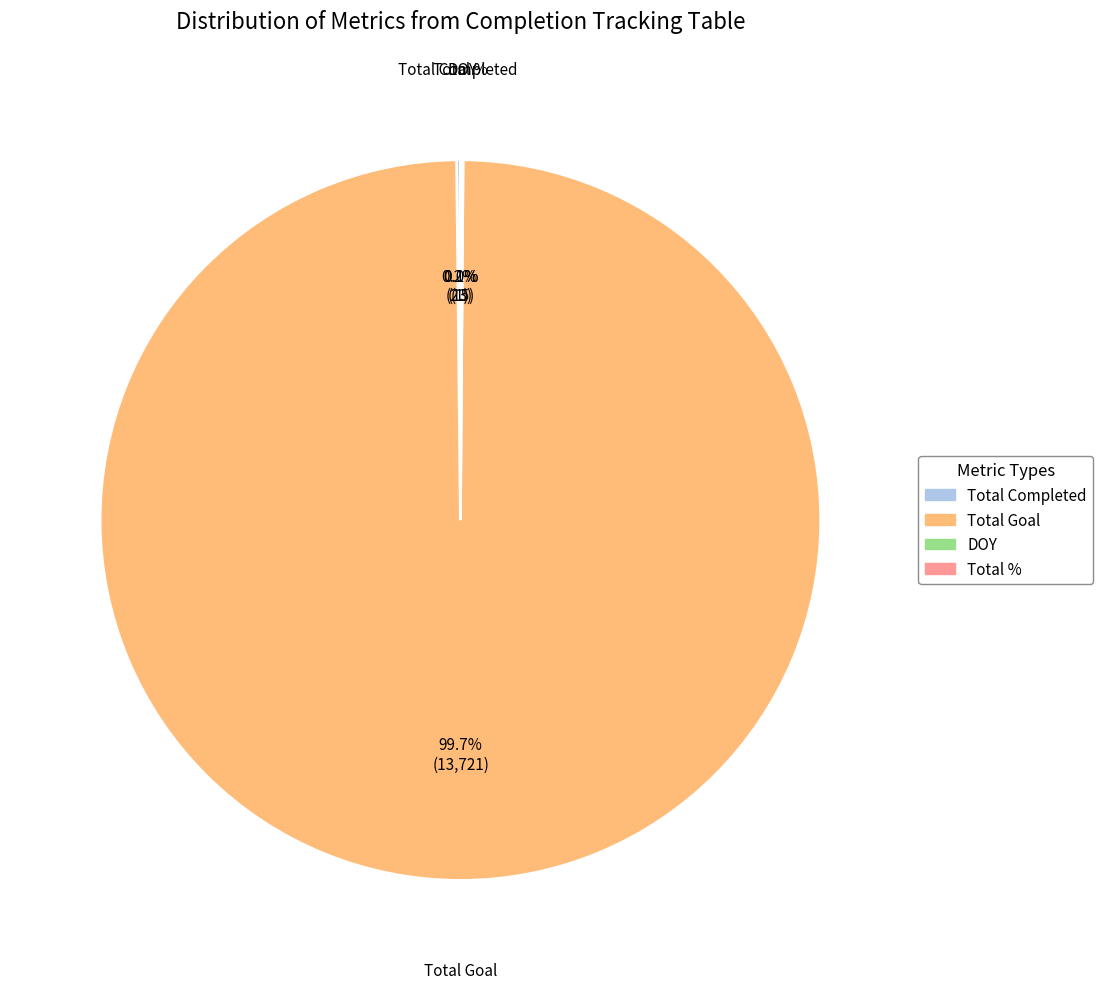

Is there any slice that represents more than half of the pie?

Yes